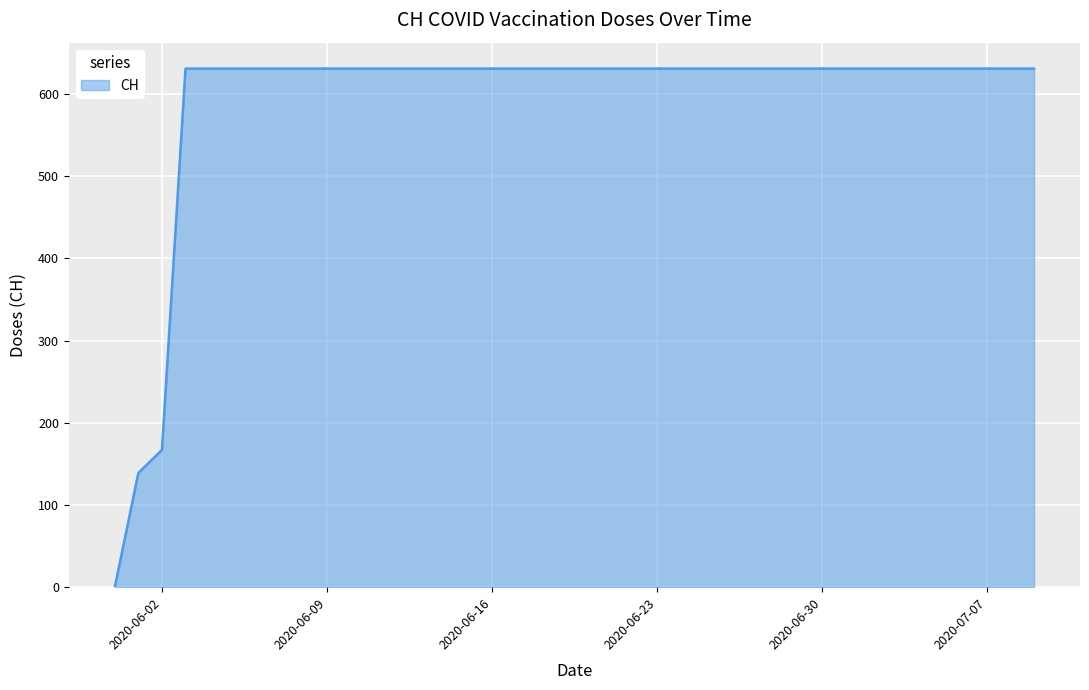

What is the greatest value displayed?

631